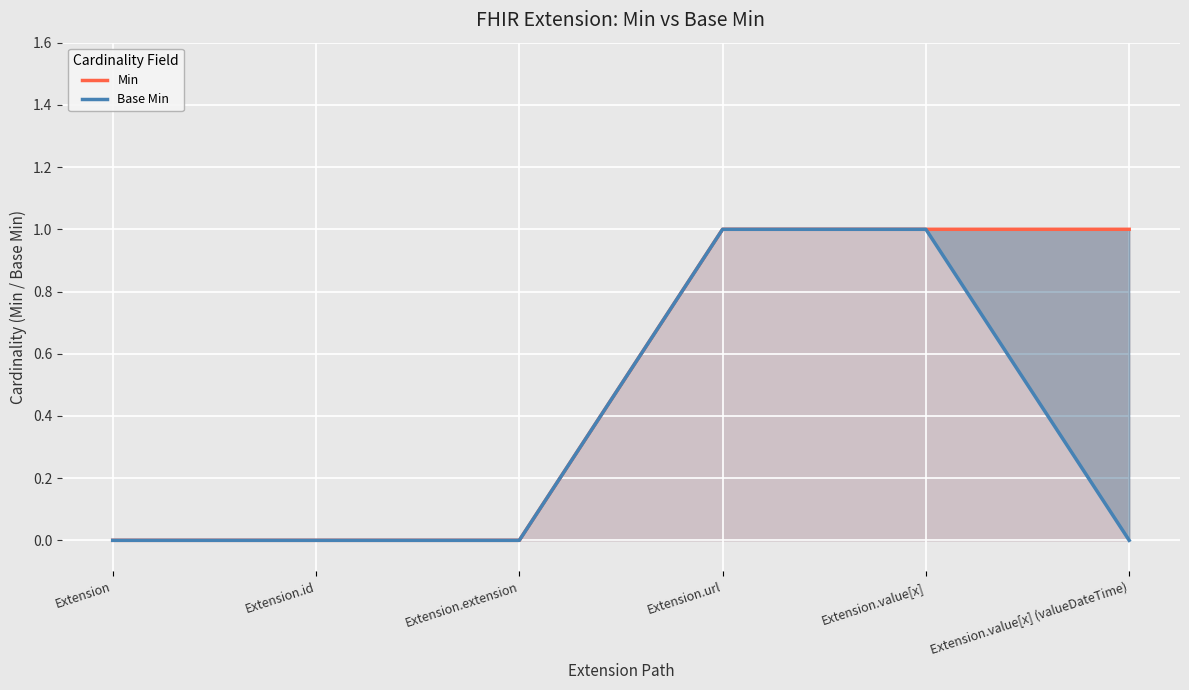

True or false: Min has more than 1 points higher than both neighbors.

False